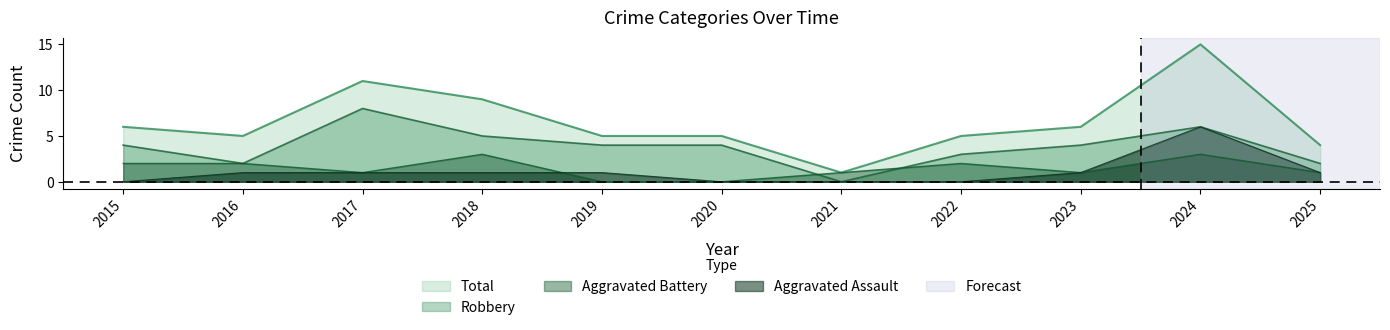

What are all the series names shown in the legend?

Aggravated Assault, Aggravated Battery, Robbery, Total